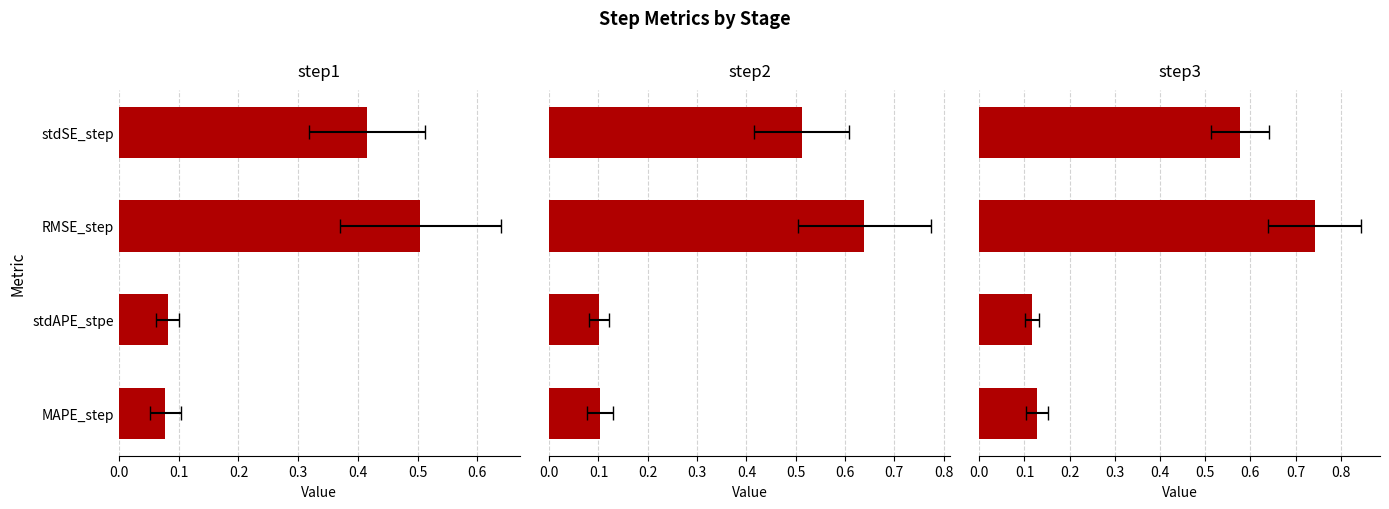

What is the difference between the second highest and second lowest values in the step2 series?

0.4